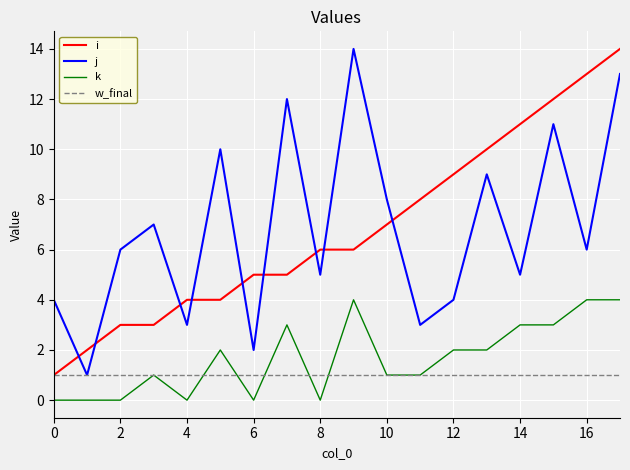

True or false: k and j cross at least once.

False